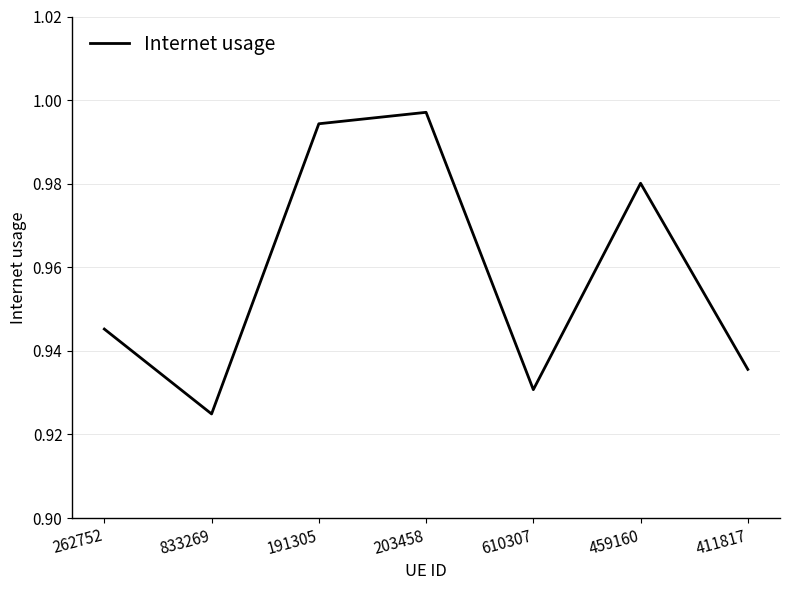

At which category does the chart reach its minimum across all series?

833269